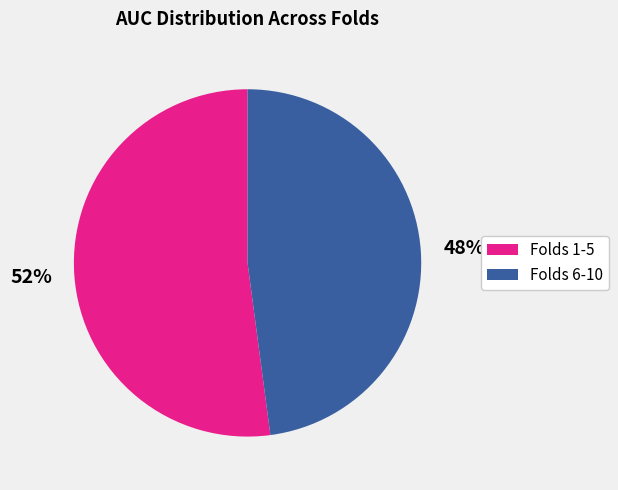

Is there a majority slice in this chart?

Yes